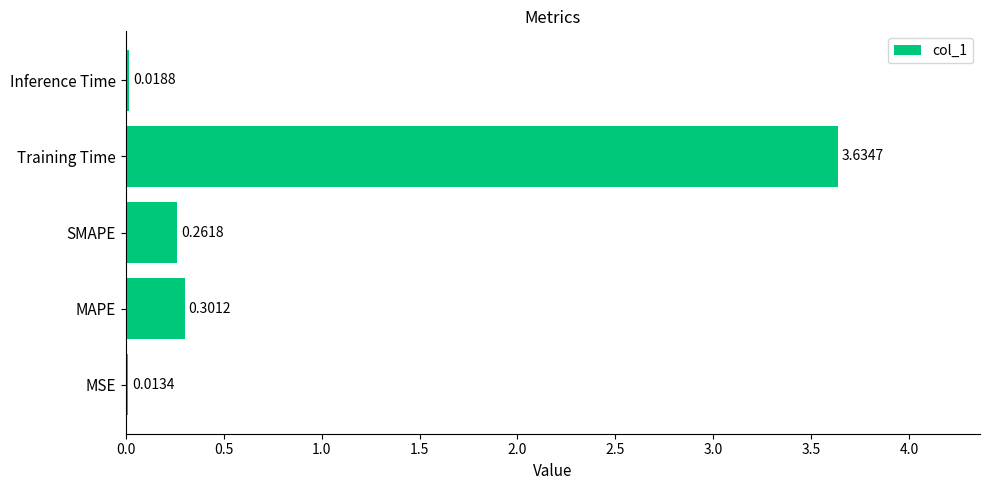

Which category has the highest value across all series?

Training Time